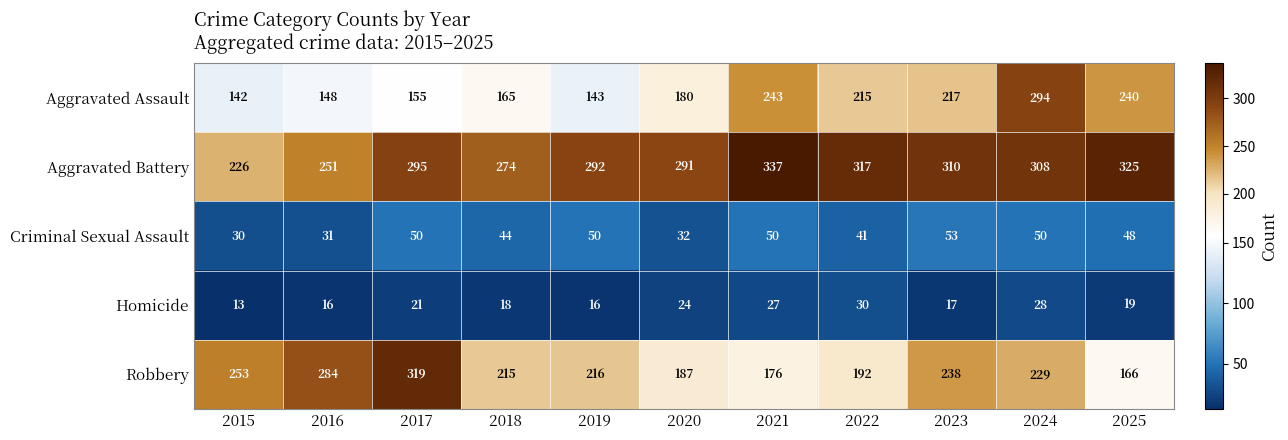

Which series has the largest total across all categories?

Aggravated Battery